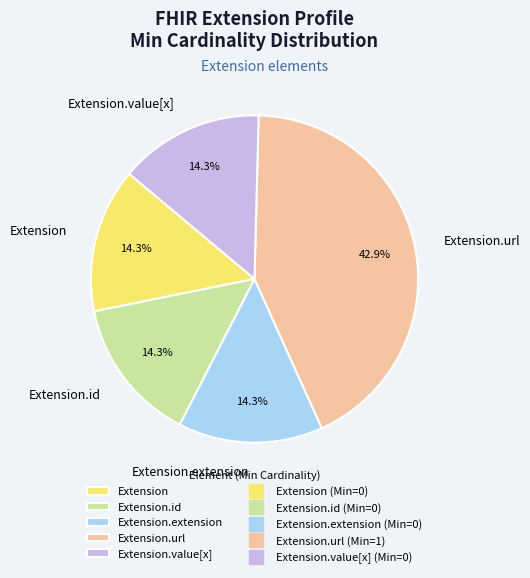

Does Extension.value[x] represent more than half of the total?

No